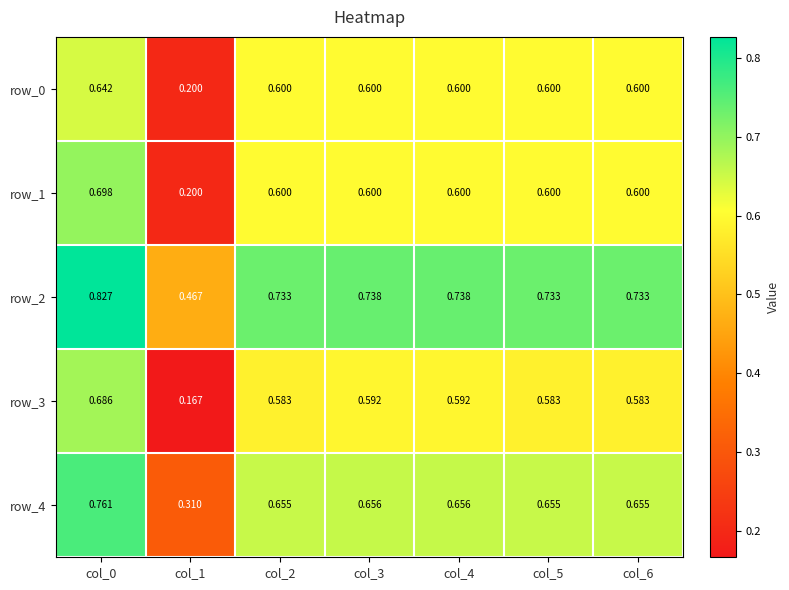

What is the sum of all row_2 values?

5.0